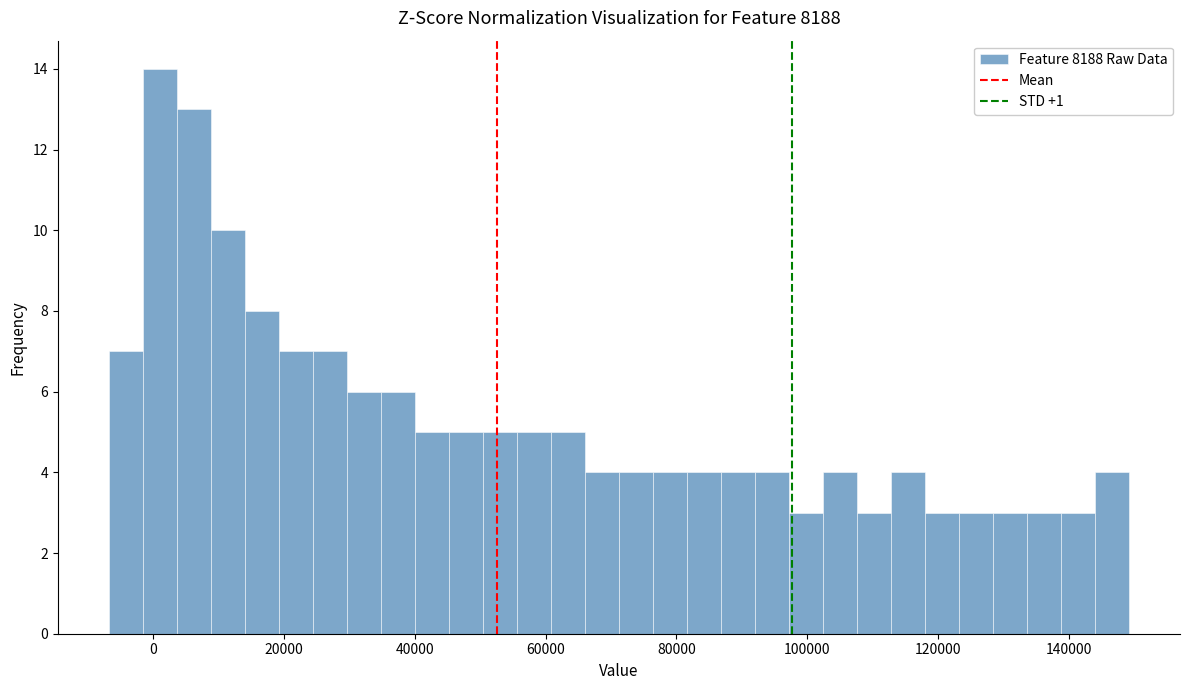

Read against the x-axis, roughly where is the centre of the tallest bar?

2000